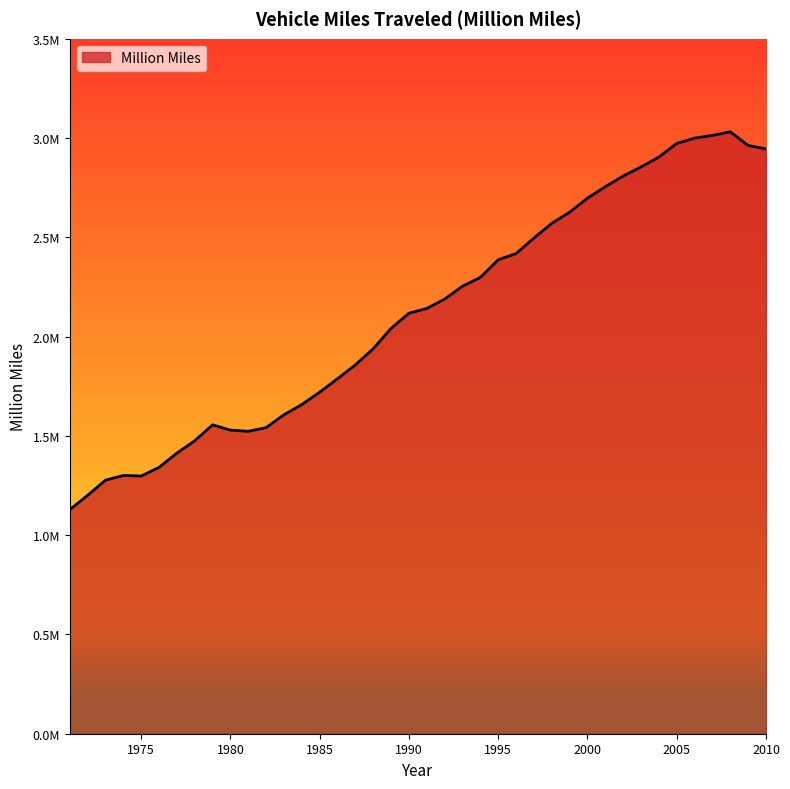

What is the difference between the maximum and minimum values?

1903056